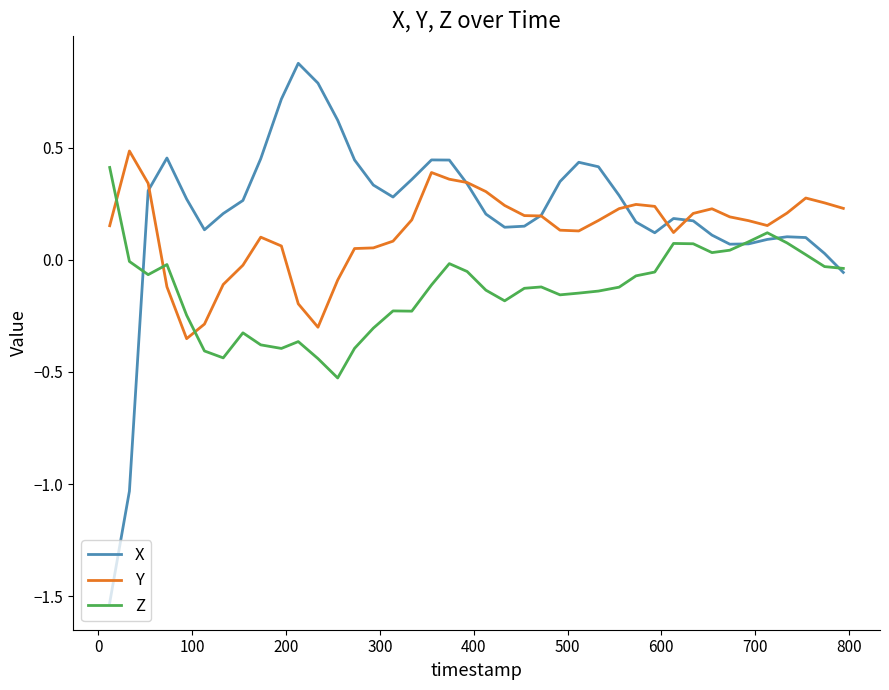

Is this an area chart (filled region under the line)?

No